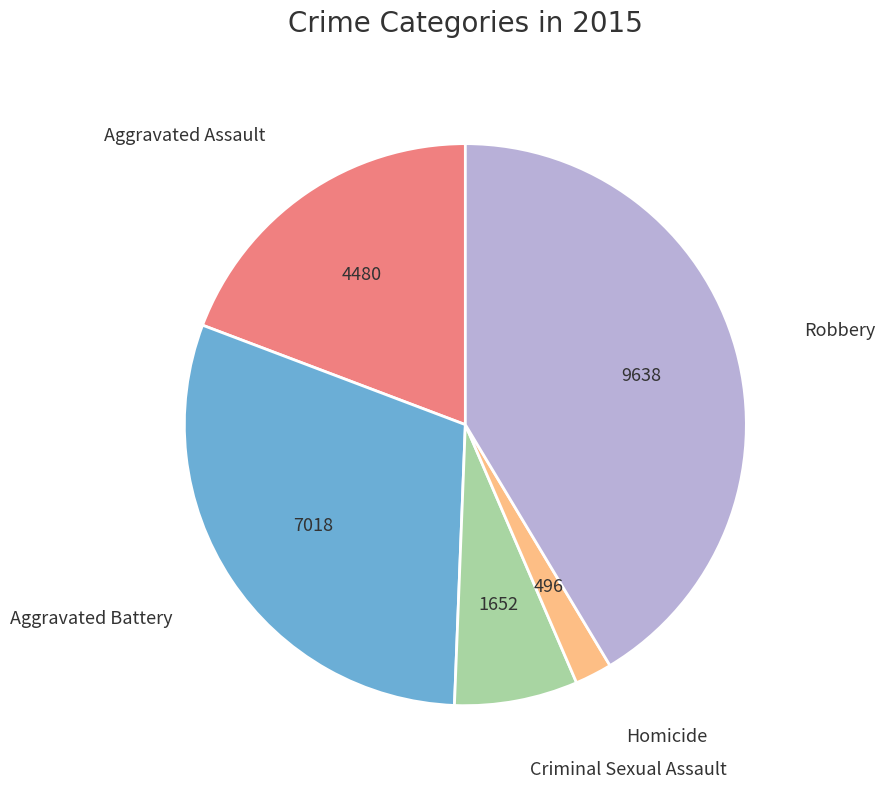

How many slices are in this pie chart?

5